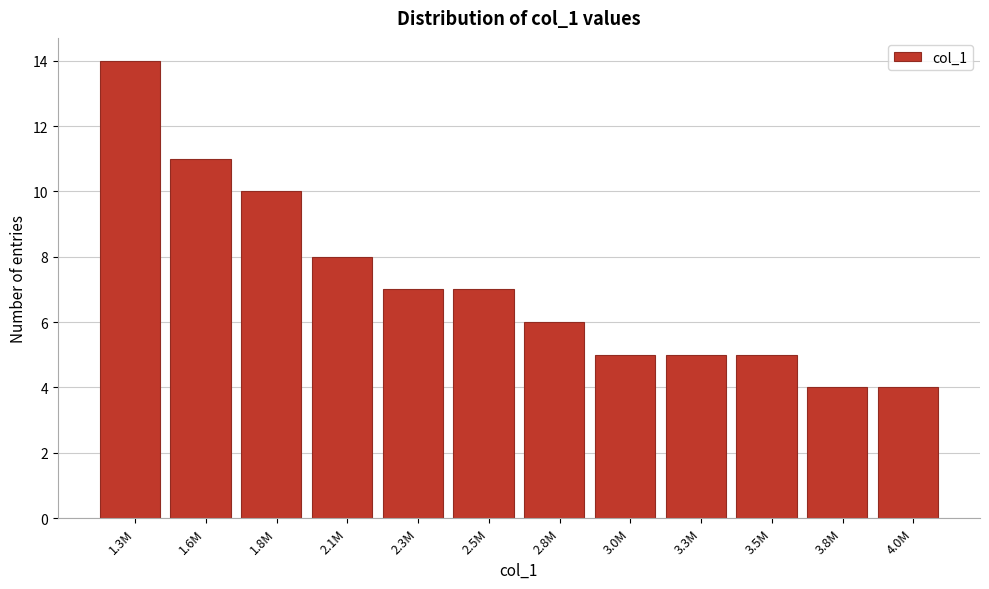

Reading left to right, transcribe all the data shown in this chart.

1.3M=14	1.6M=11	1.8M=10	2.1M=8	2.3M=7	2.5M=7	2.8M=6	3.0M=5	3.3M=5	3.5M=5	3.8M=4	4.0M=4